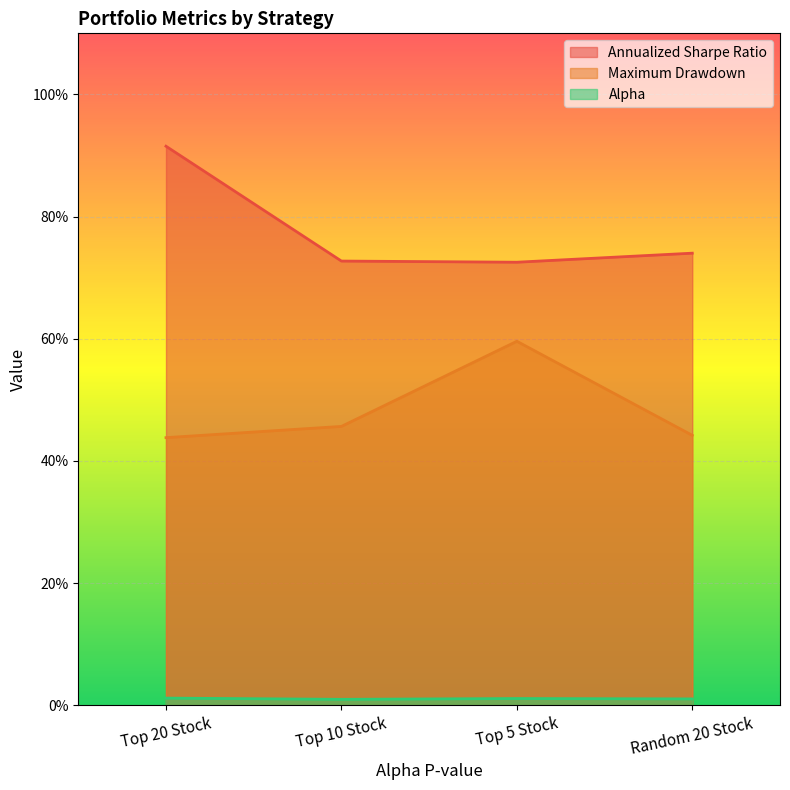

What are all the series names shown in the legend?

Annualized Sharpe Ratio, Maximum Drawdown, Alpha